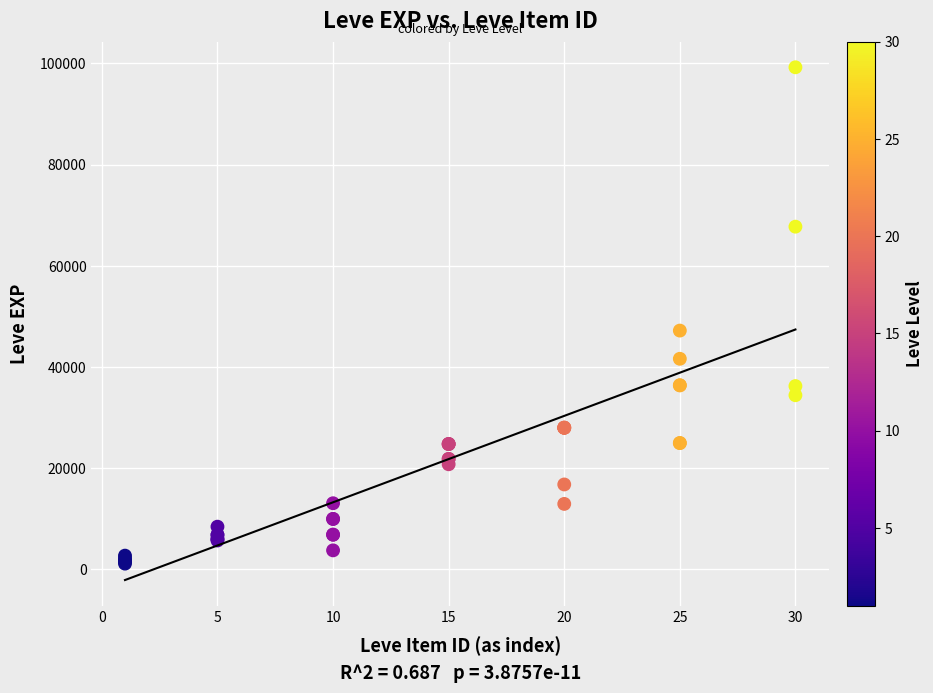

What Y value in the scatter plot is closest to 50190?

47200